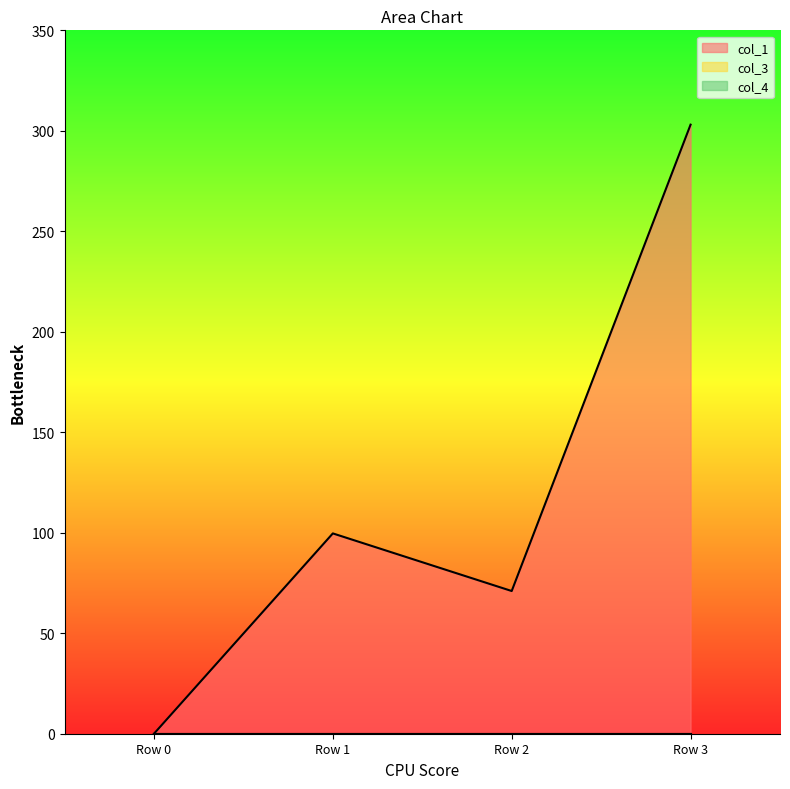

What are all the series names shown in the legend?

col_1, col_3, col_4